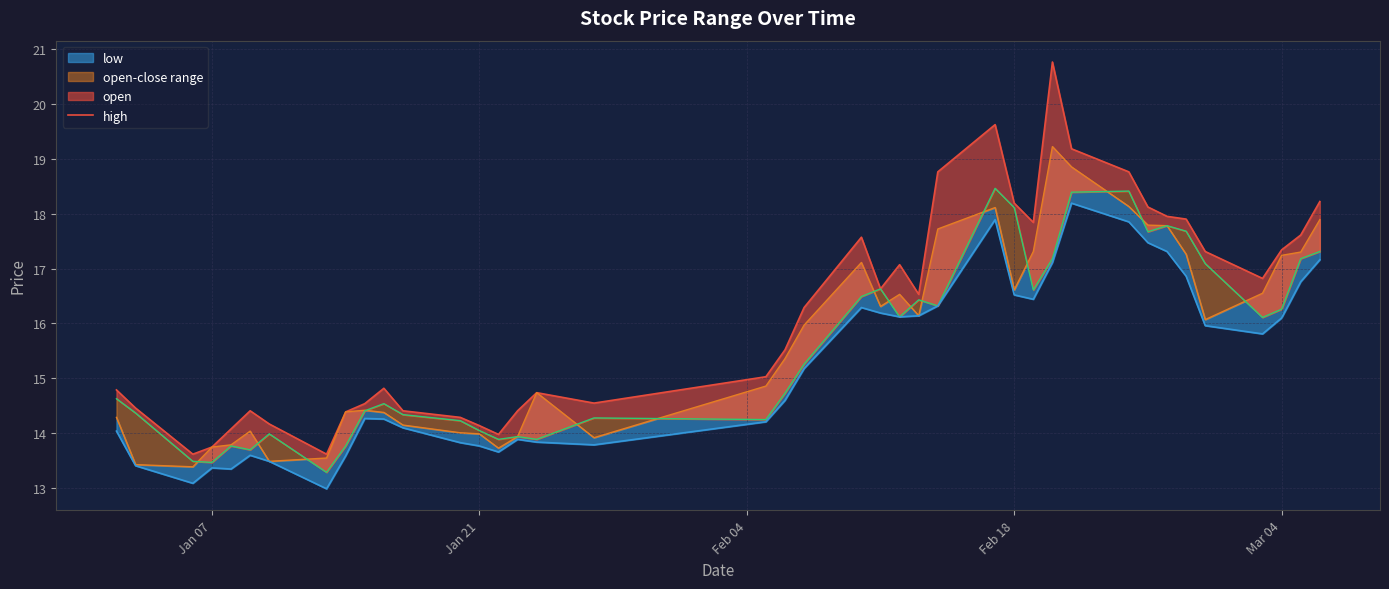

What is the lowest value of the low line series?

13.0